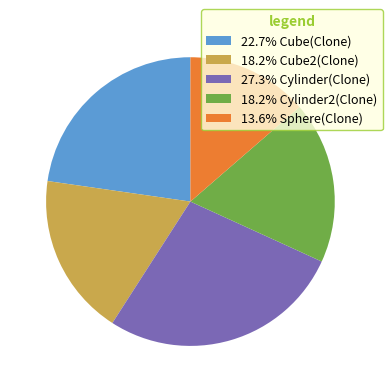

Do 13.6% Sphere(Clone) and 18.2% Cube2(Clone) together represent more than half of the pie?

No